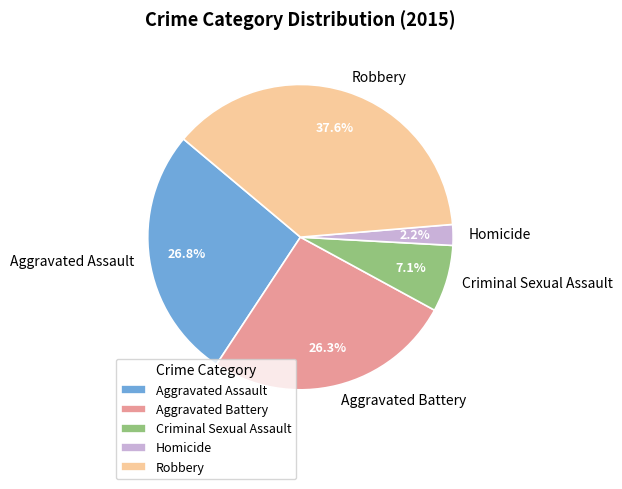

Is there any slice that represents more than half of the pie?

No